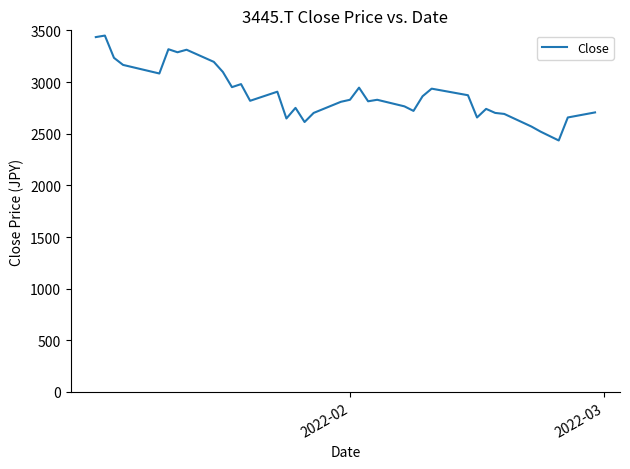

What is the greatest value displayed?

3449.8